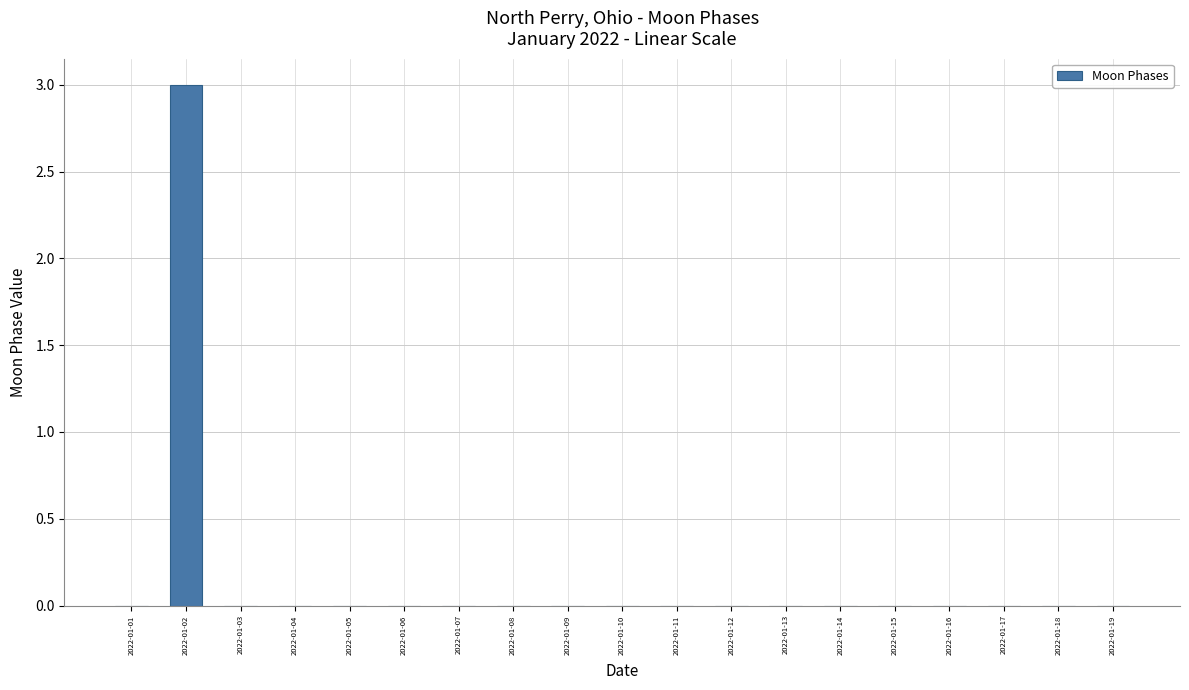

What is the change in value from 2022-01-02 to 2022-01-12?

-3